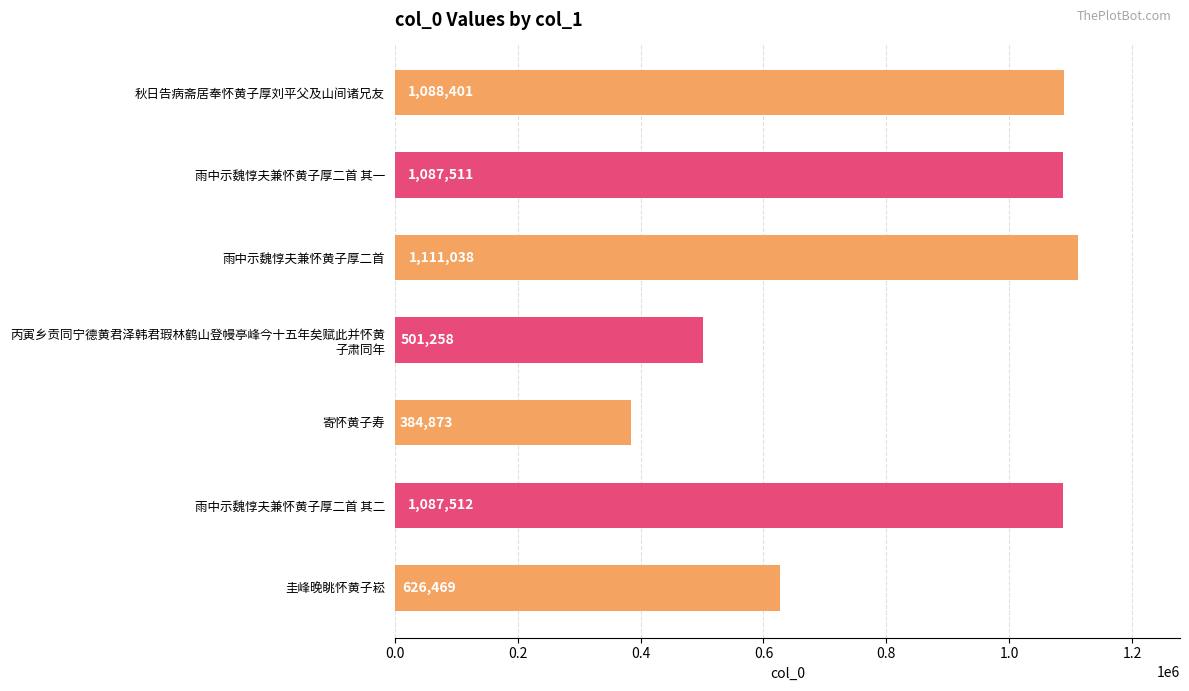

Which has a higher value, 寄怀黄子寿 or 雨中示魏惇夫兼怀黄子厚二首?

雨中示魏惇夫兼怀黄子厚二首